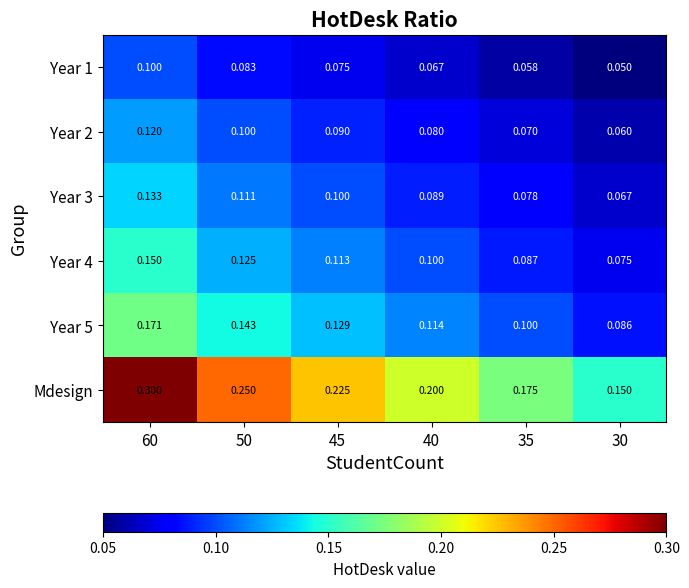

Which series has the largest total across all categories?

Mdesign